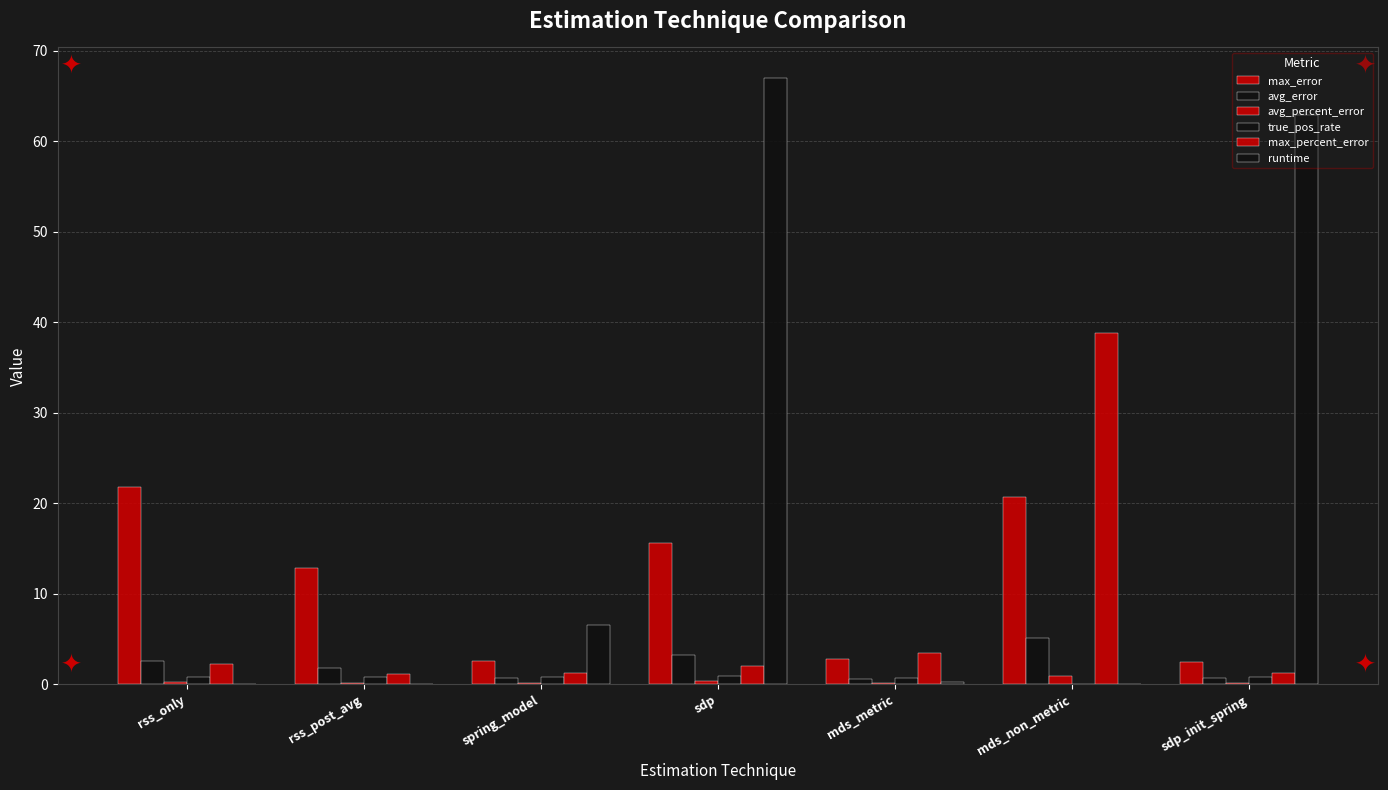

Reading left to right, extract all data points from this chart.

max_error: 21.8	12.8	2.6	15.6	2.8	20.6	2.5
avg_error: 2.6	1.8	0.7	3.2	0.6	5.1	0.7
avg_percent_error: 0.3	0.2	0.1	0.4	0.1	0.9	0.1
true_pos_rate: 0.8	0.8	0.8	0.9	0.7	0.0	0.8
max_percent_error: 2.2	1.2	1.2	2.1	3.5	38.9	1.2
runtime: 0.0	0.0	6.5	67.0	0.2	0.1	62.9